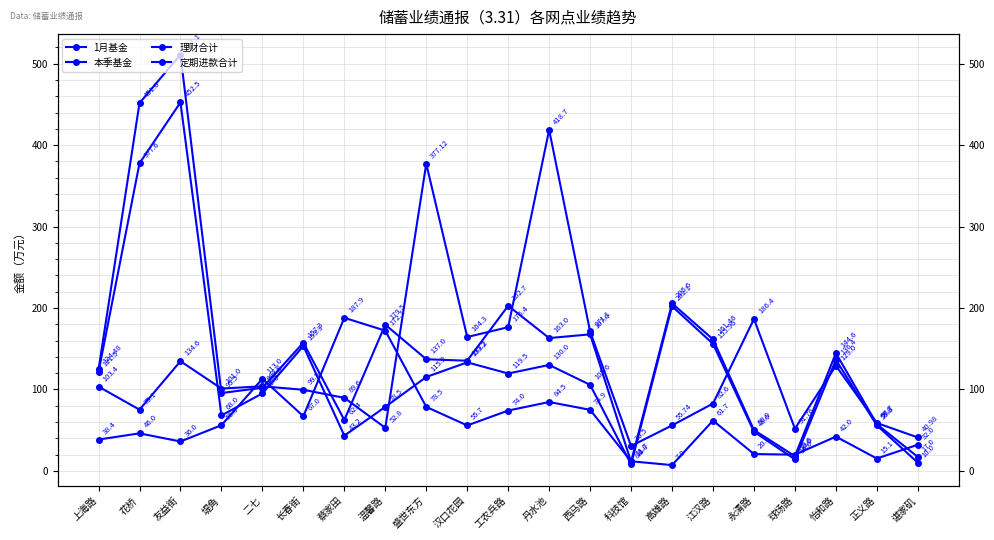

Which series has the widest spread of values?

本季基金